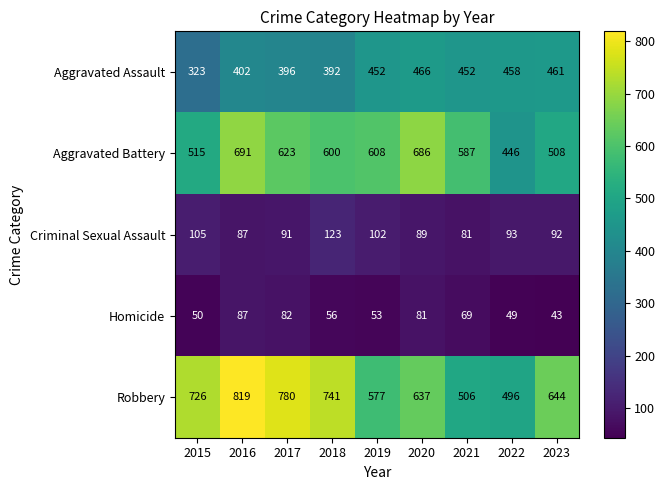

Which series has the widest spread of values?

Robbery